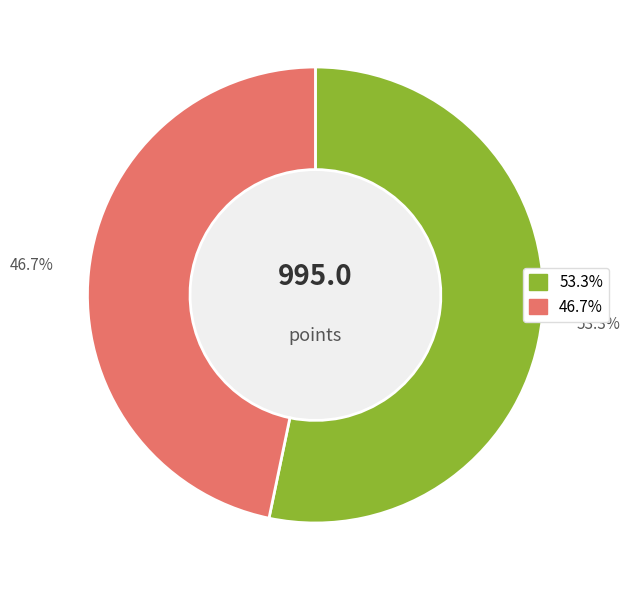

How many slices are in this pie chart?

2